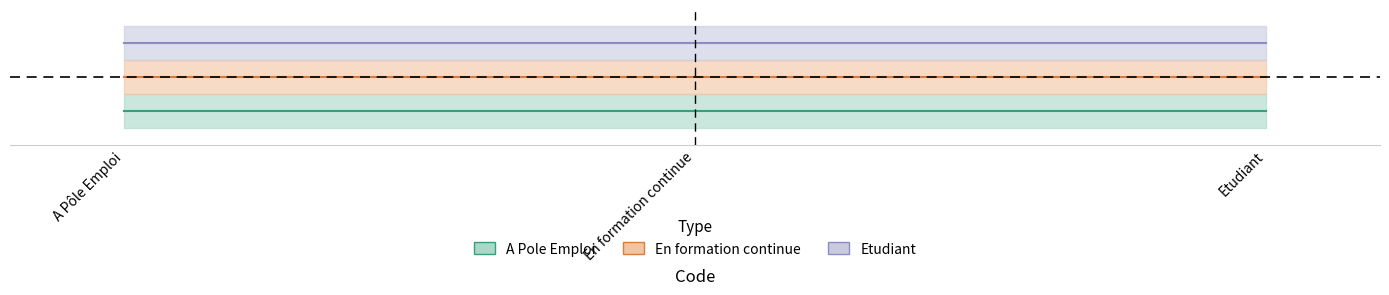

Is this an area chart (filled region under the line)?

No